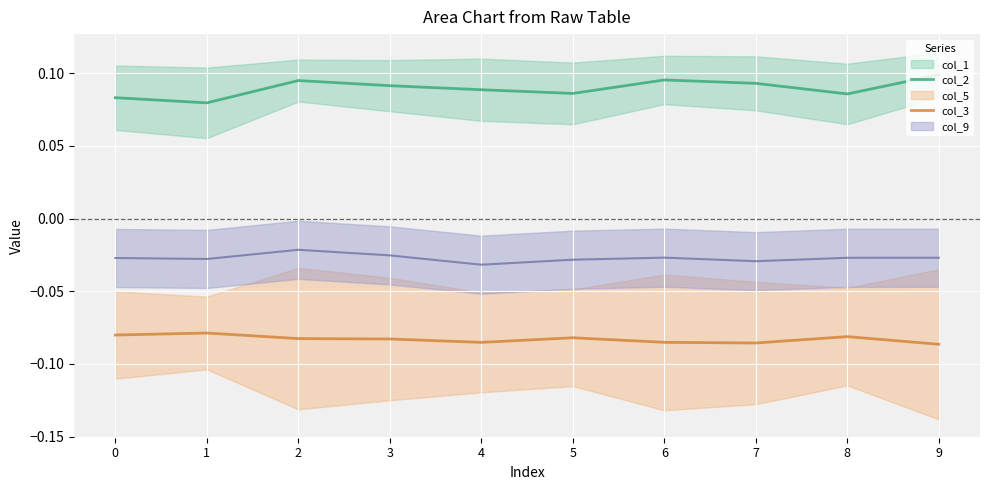

True or false: col_2 and col_3 cross at least once.

False